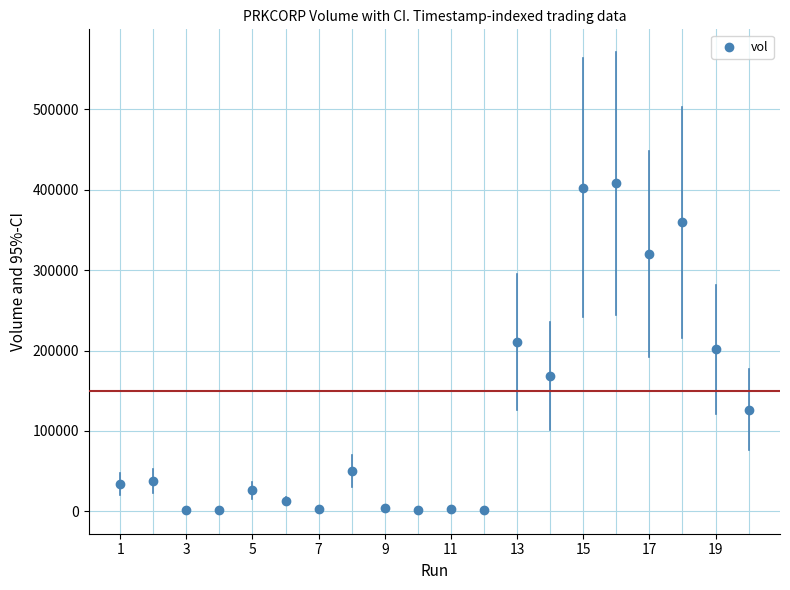

What is the range of X values (max minus min)?

19